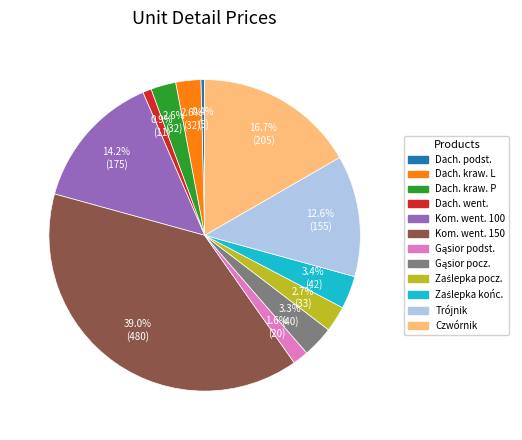

Does any single category account for the majority?

No